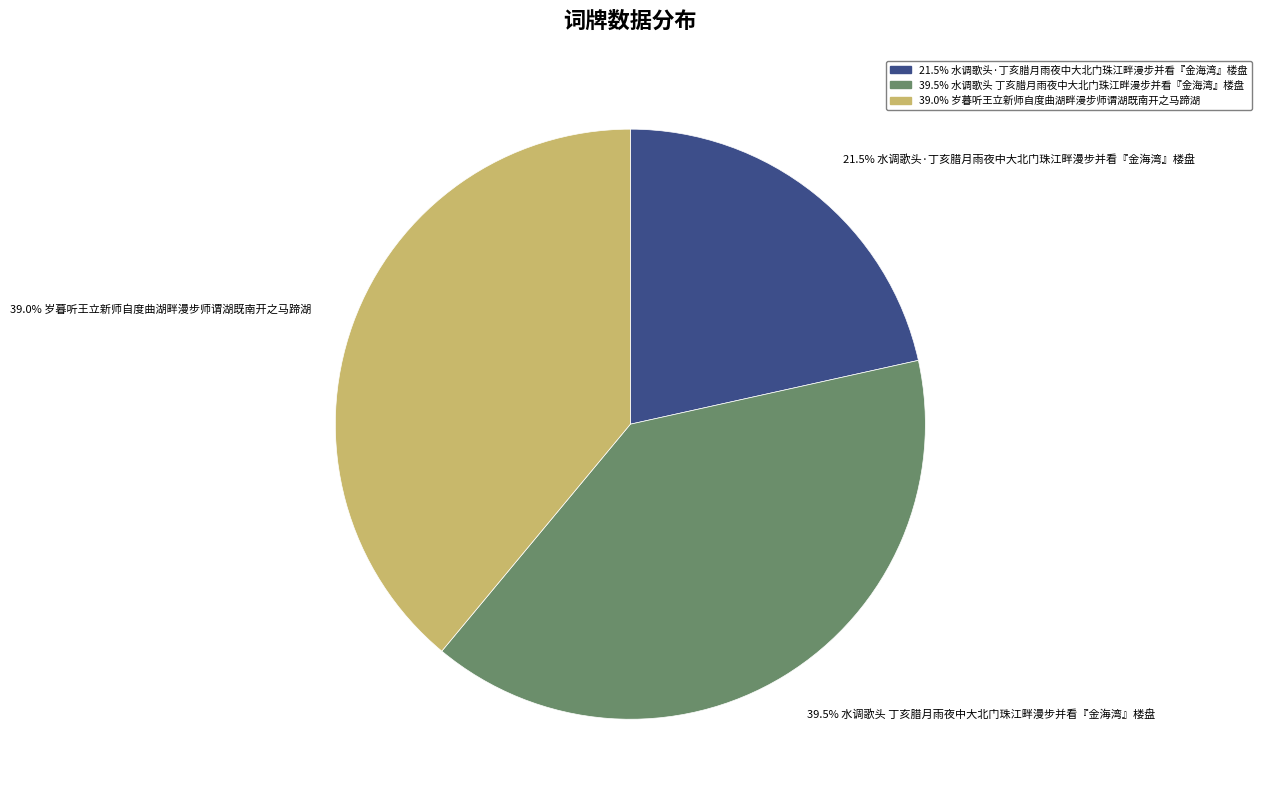

Does any single category account for the majority?

No